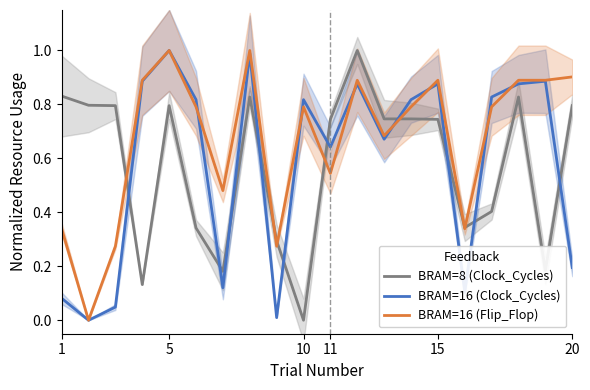

True or false: BRAM=8 (Clock_Cycles) has more than 1 points higher than both neighbors.

True